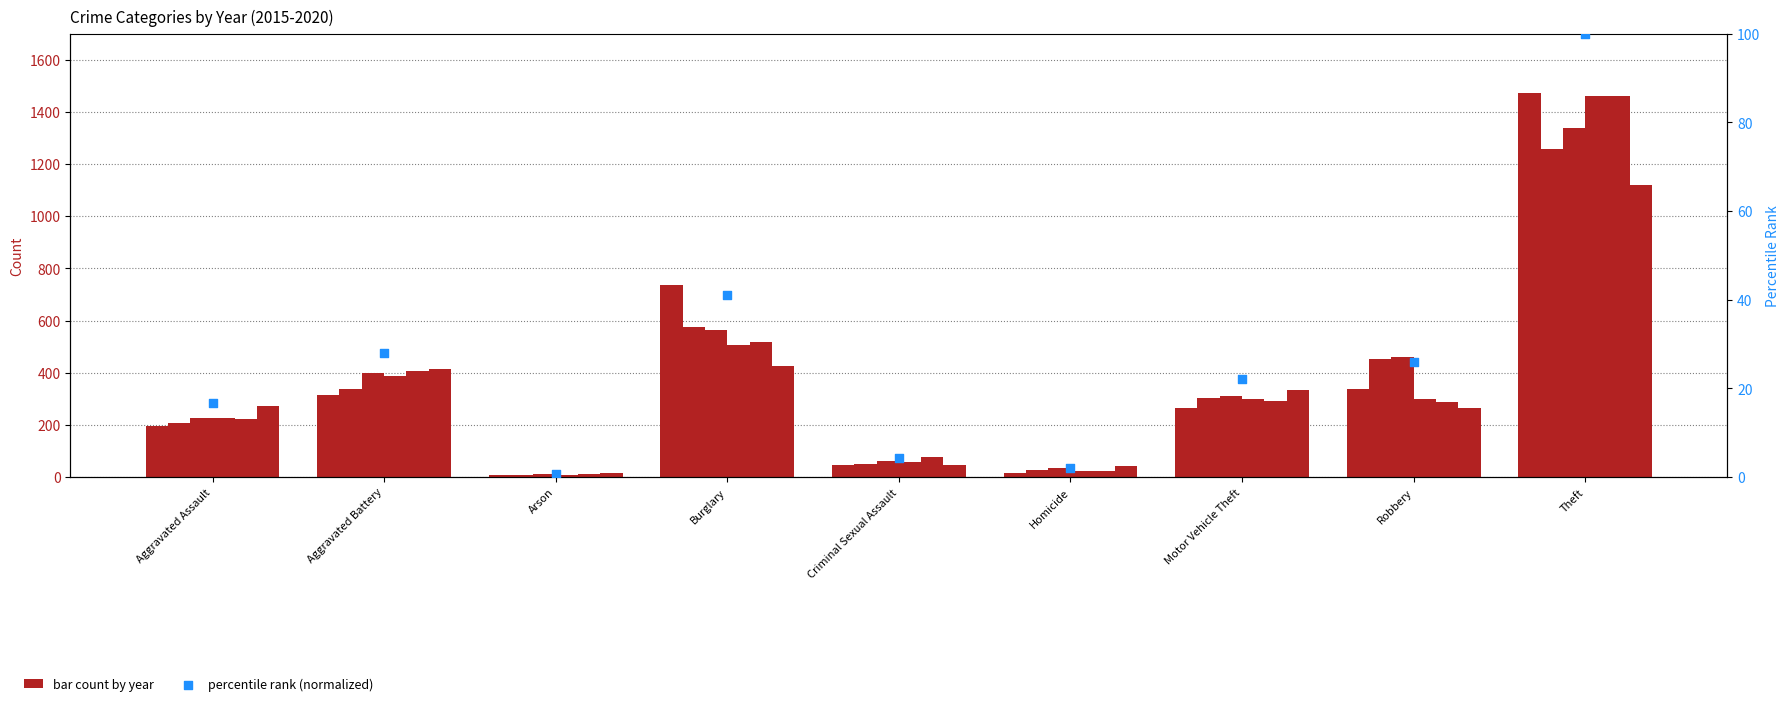

What is the change in value from Burglary to Motor Vehicle Theft?

-18.8